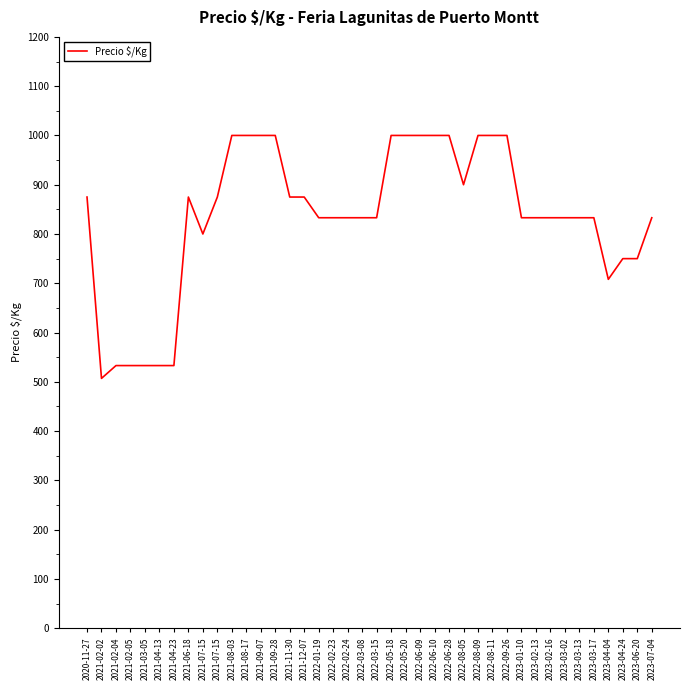

Is it true that the value at 2021-11-30 is 875?

True